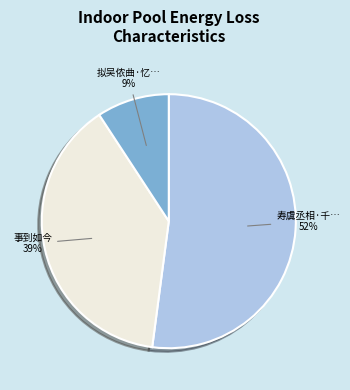

To the nearest percent, what is the average slice percentage?

33%